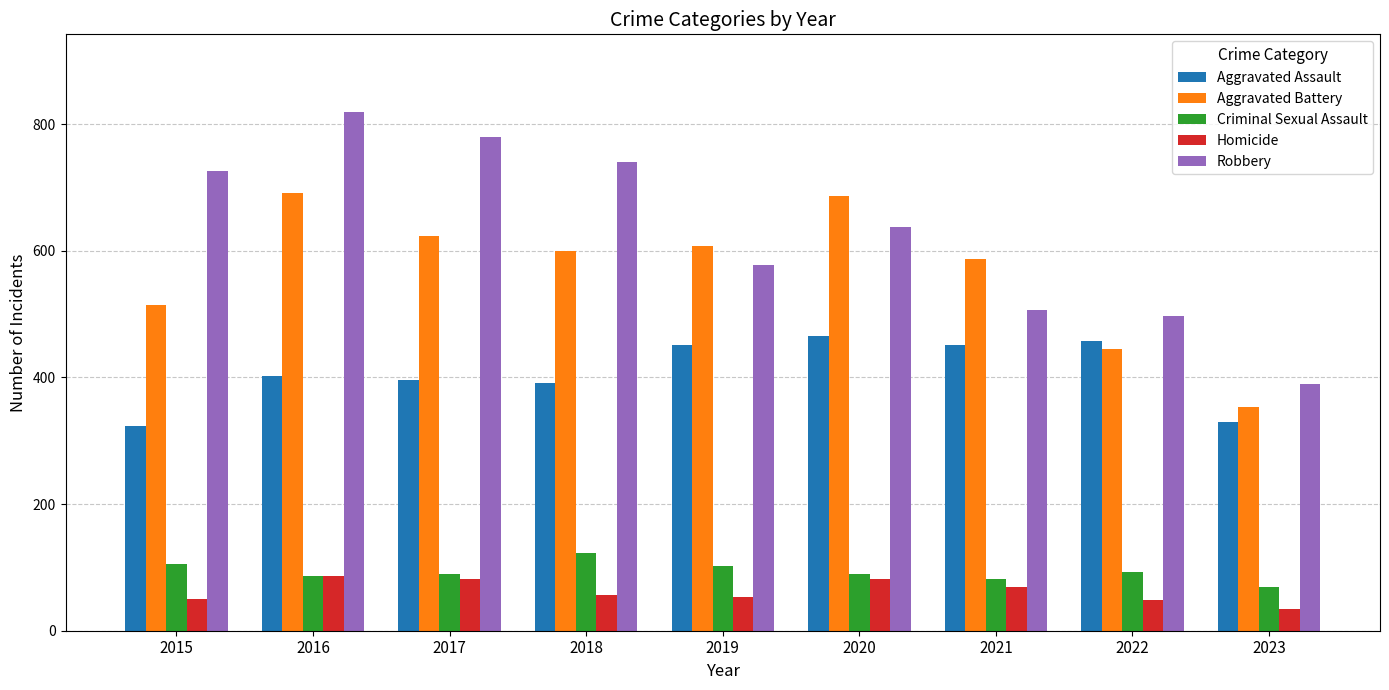

How many data points does each series have?

9